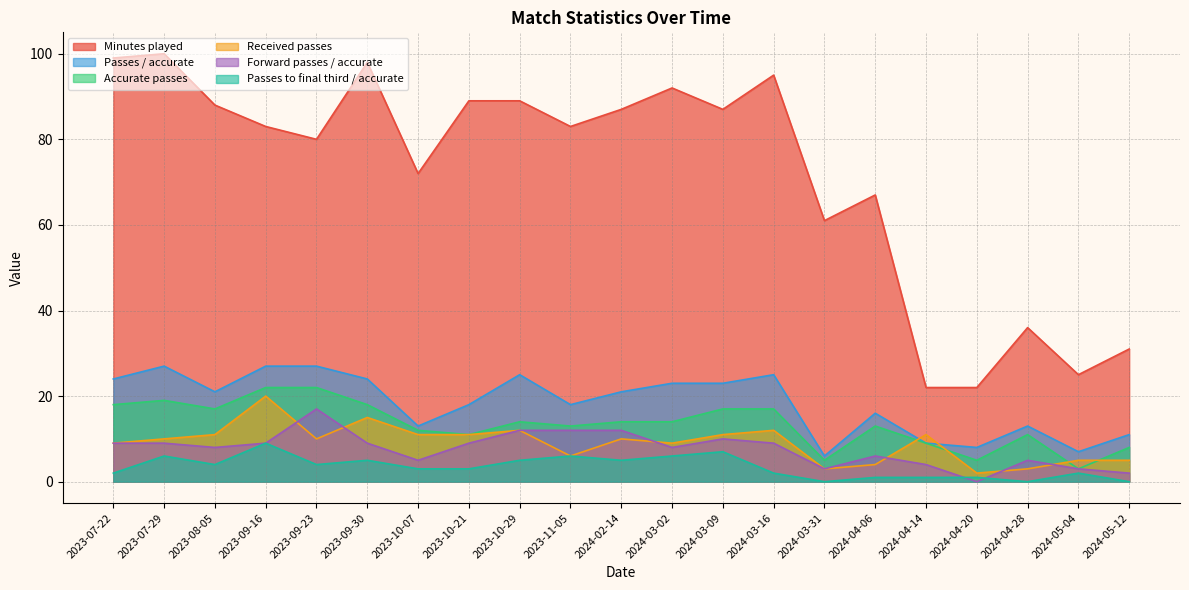

Where does the Minutes played series first go above 83?

2023-07-22